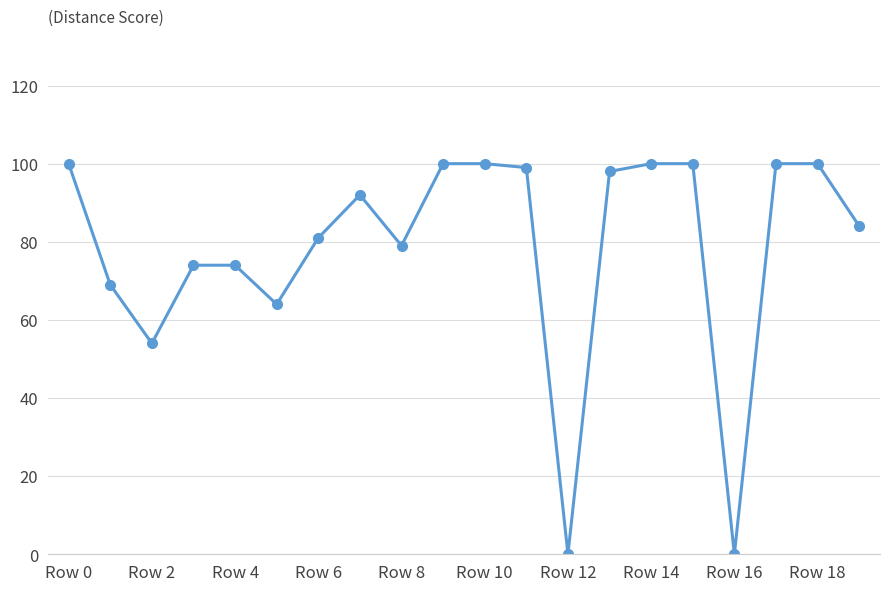

Does the chart display data point markers on the line(s)?

Yes